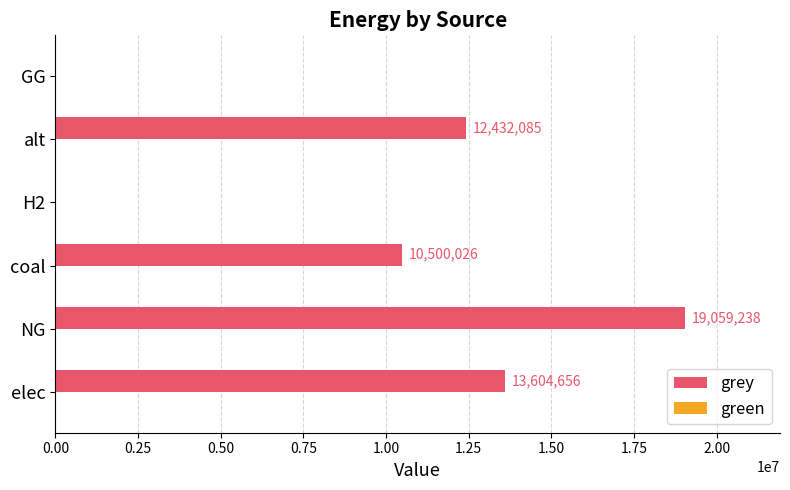

Which has a higher value, GG or coal?

coal